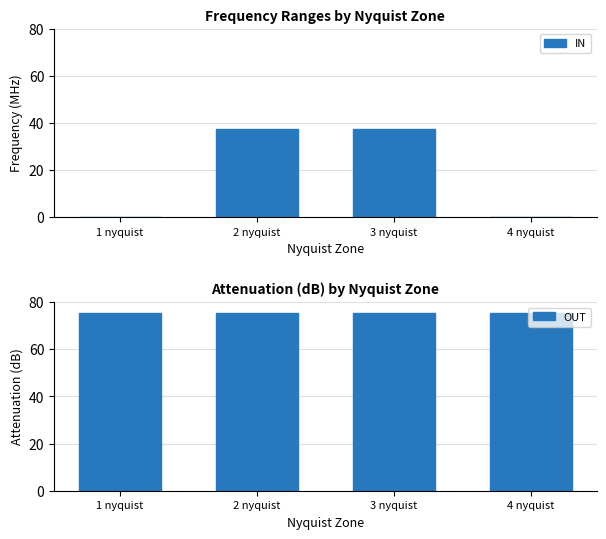

What are all the series names shown in the legend?

IN, OUT